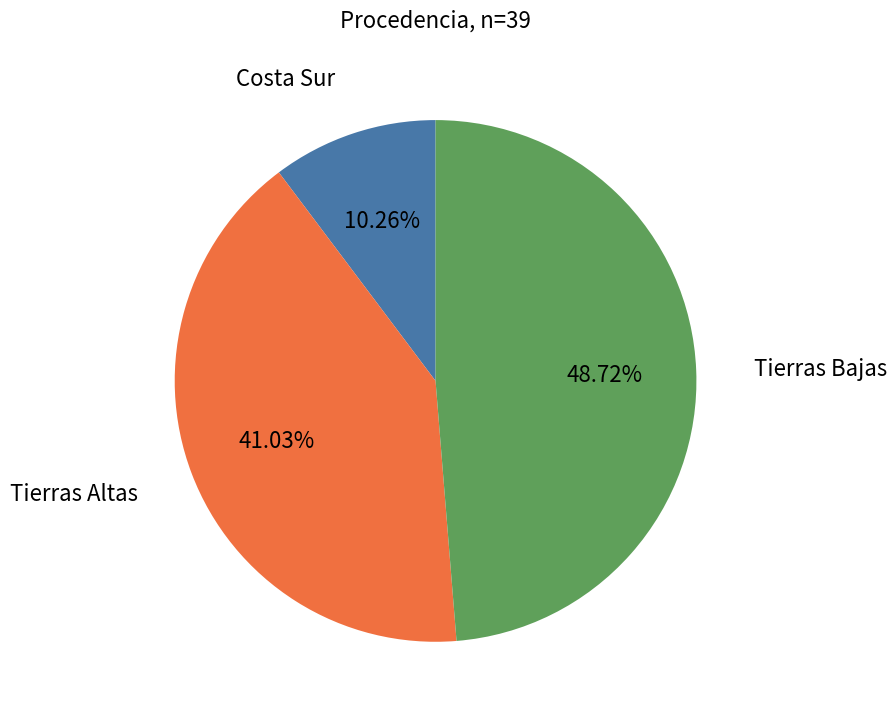

To the nearest percent, what is the average slice percentage?

33%